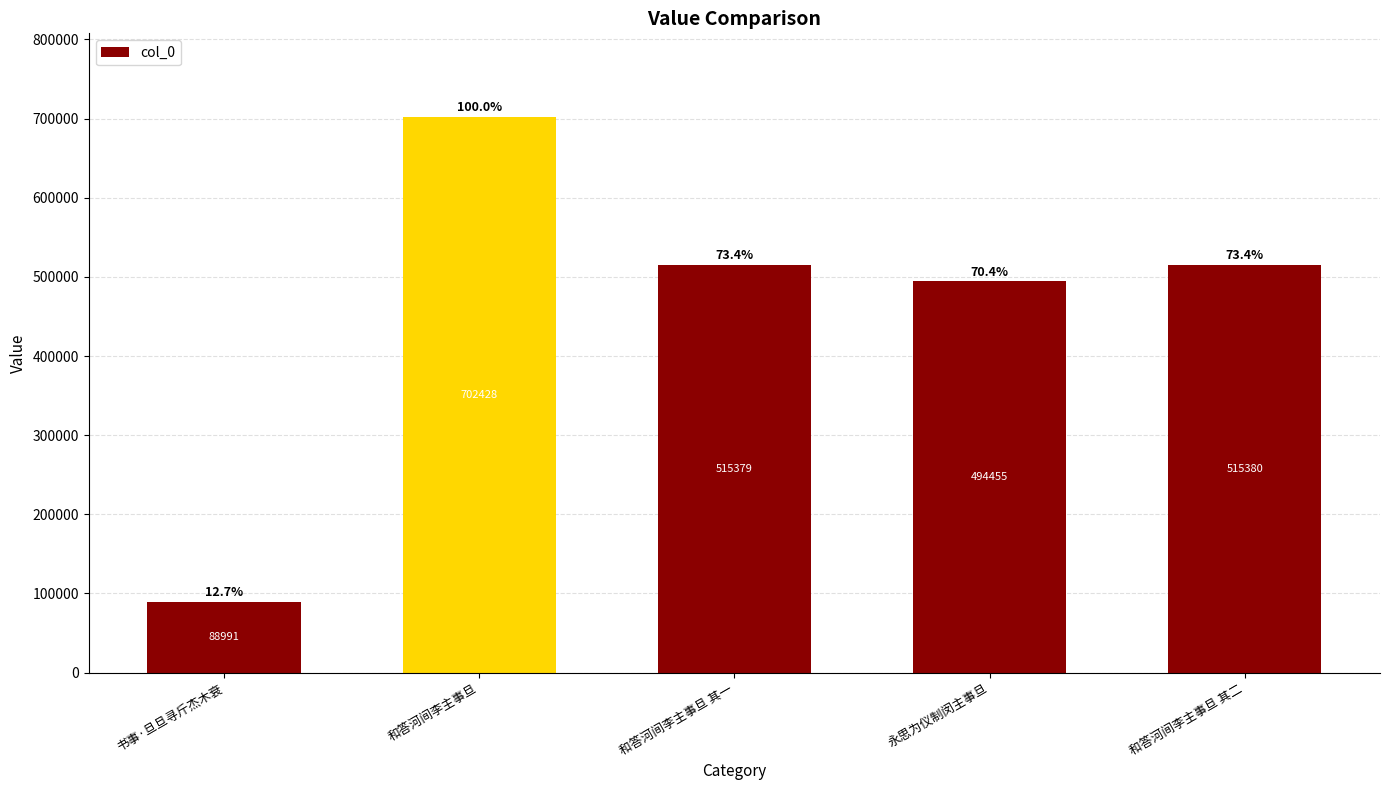

Between 和答河间李主事旦 and 和答河间李主事旦 其一, which is larger?

和答河间李主事旦